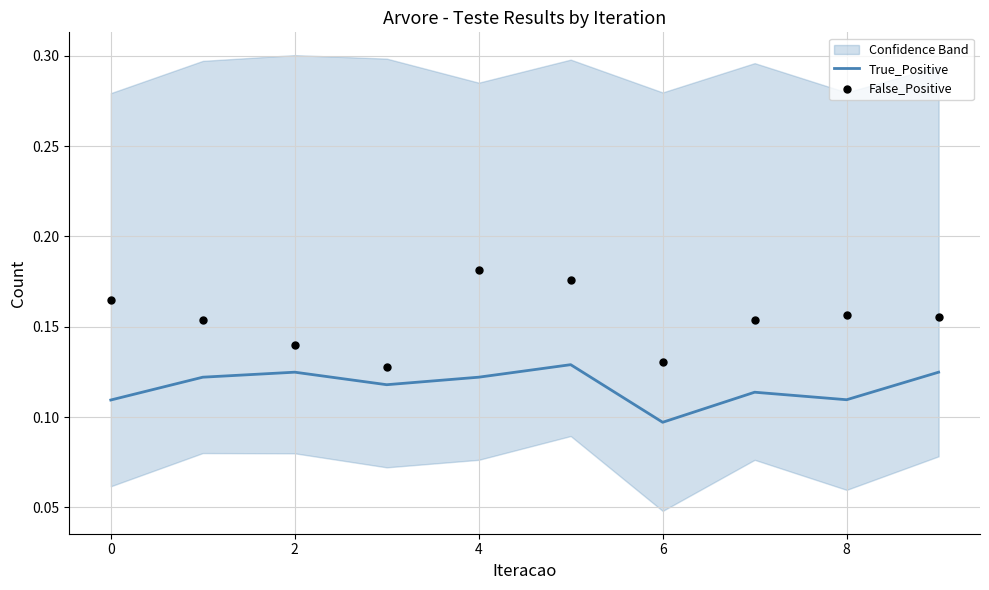

The value of True_Positive at 0 is 0.0. True or false?

False